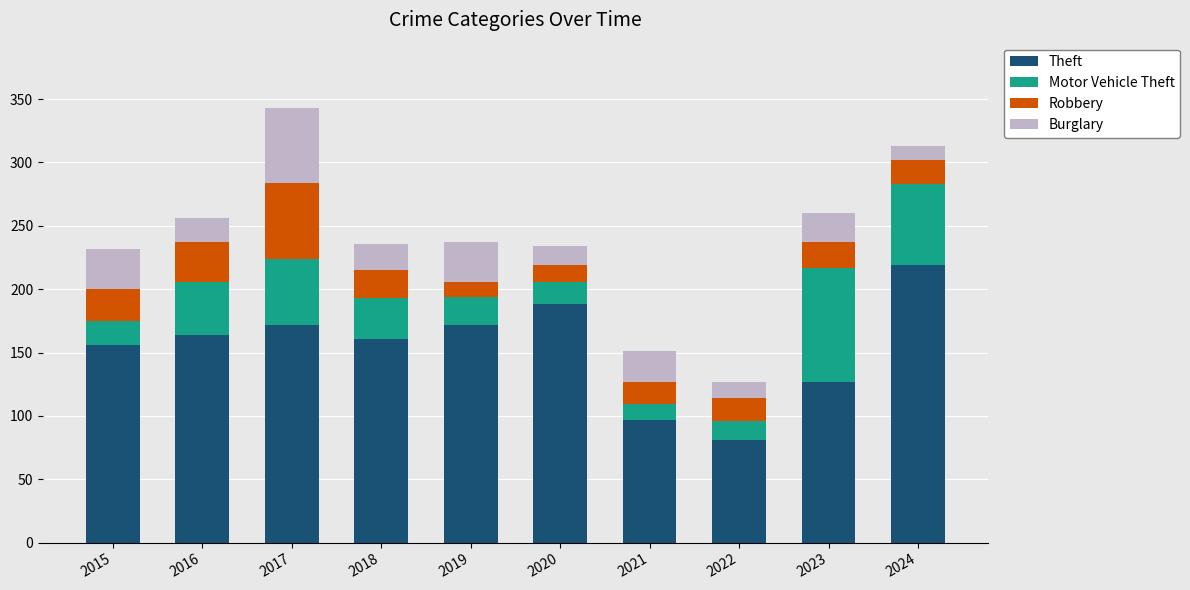

Which category has the lowest value in the Theft series?

2022